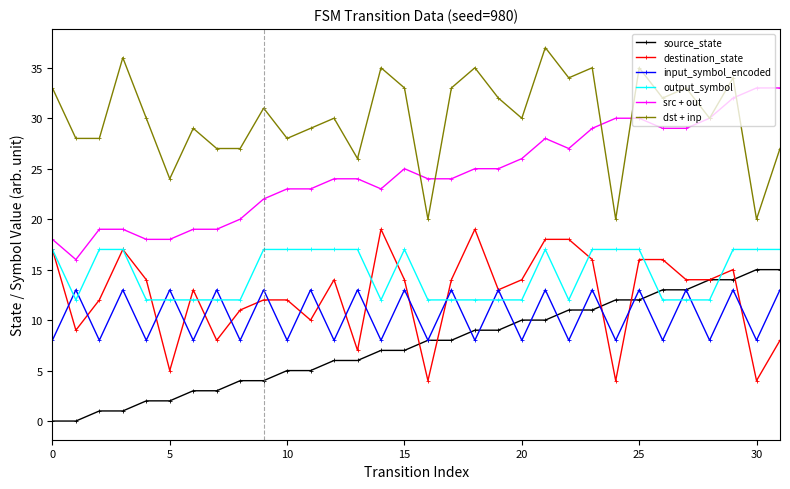

What is the highest value of the src + out series?

33